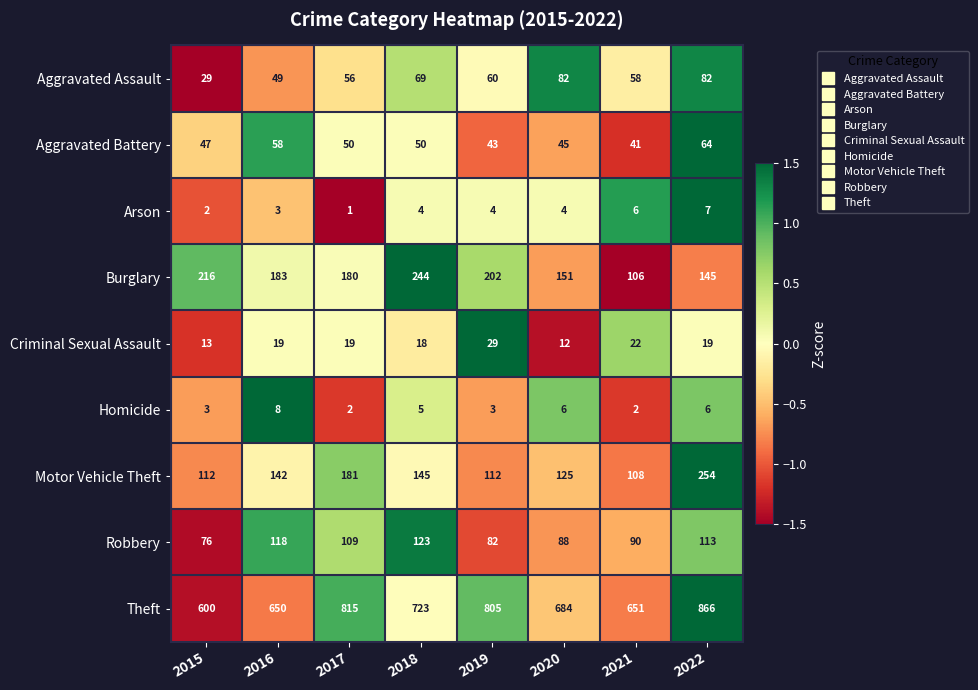

What is the difference between the maximum and minimum values in the Aggravated Assault series?

53